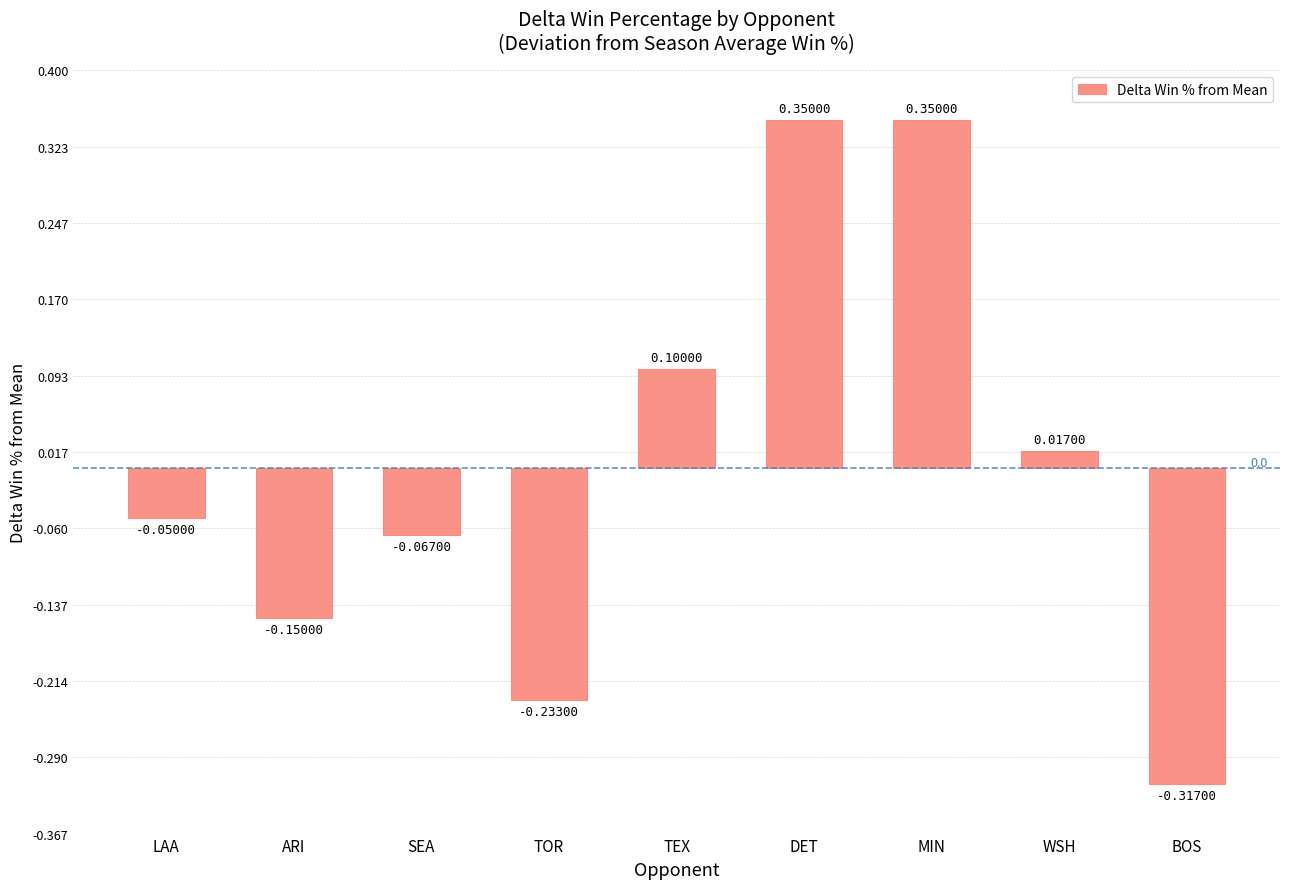

Which label corresponds to the smallest value in the chart?

BOS